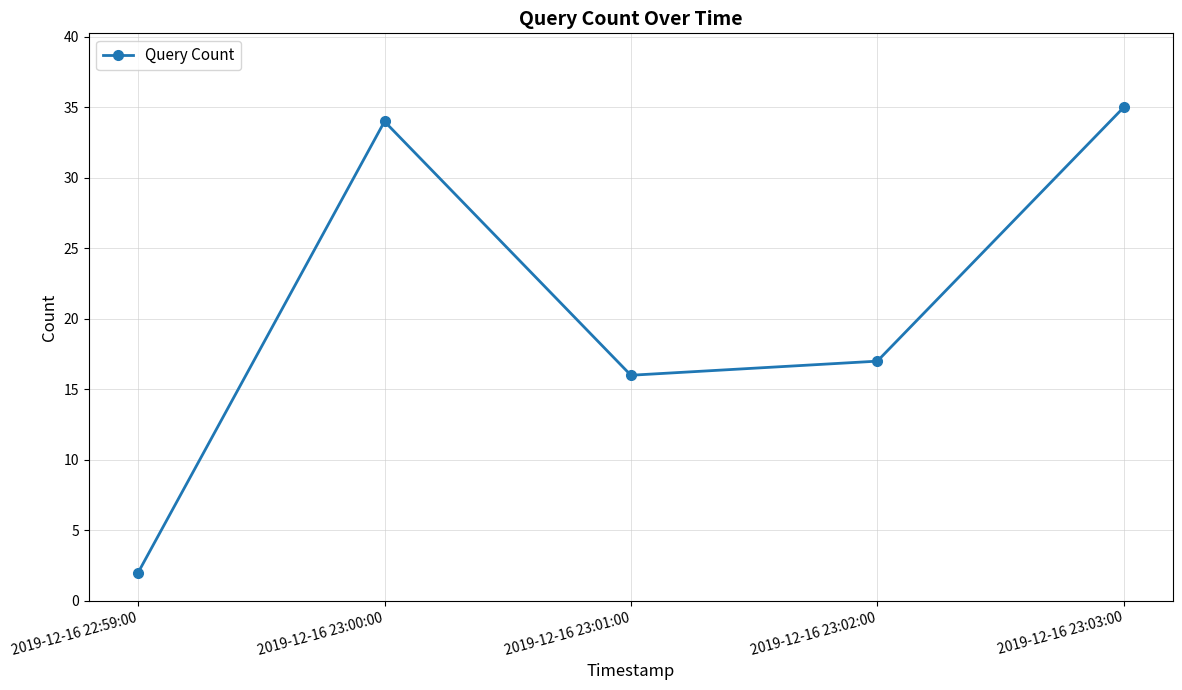

The value at 2019-12-16 23:03:00 is 56. True or false?

False